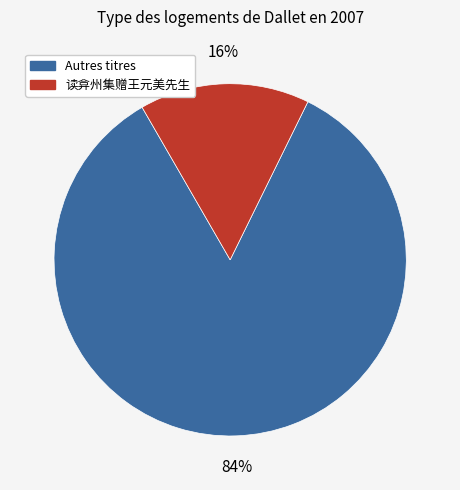

To the nearest percent, what is the combined percentage of Autres titres and 读弇州集赠王元美先生?

100%